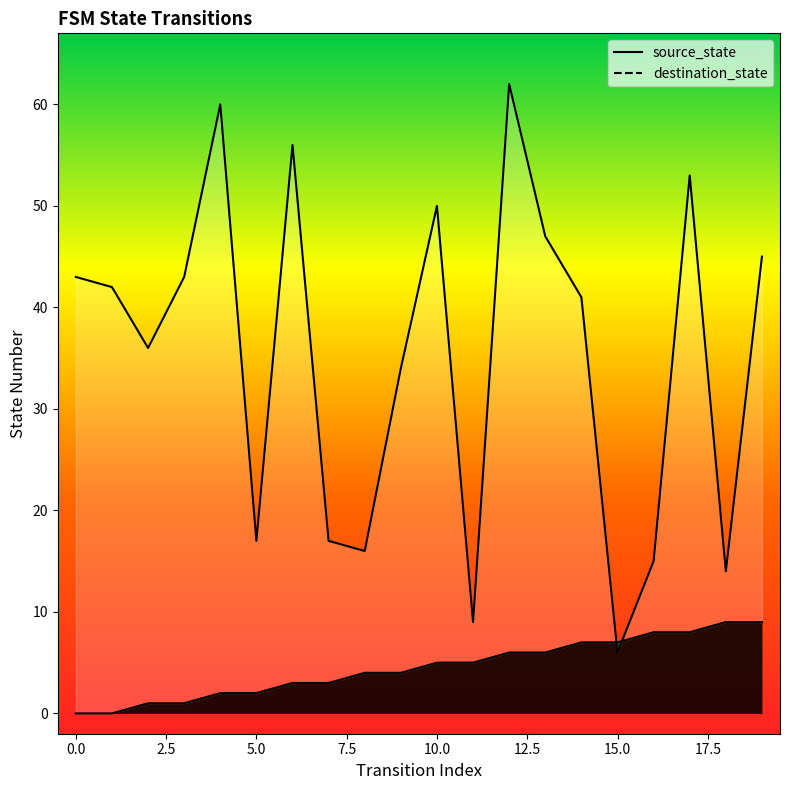

Reading left to right, transcribe all the data shown in this chart.

source_state: 0	0	1	1	2	2	3	3	4	4	5	5	6	6	7	7	8	8	9	9
destination_state: 43	42	36	43	60	17	56	17	16	34	50	9	62	47	41	6	15	53	14	45